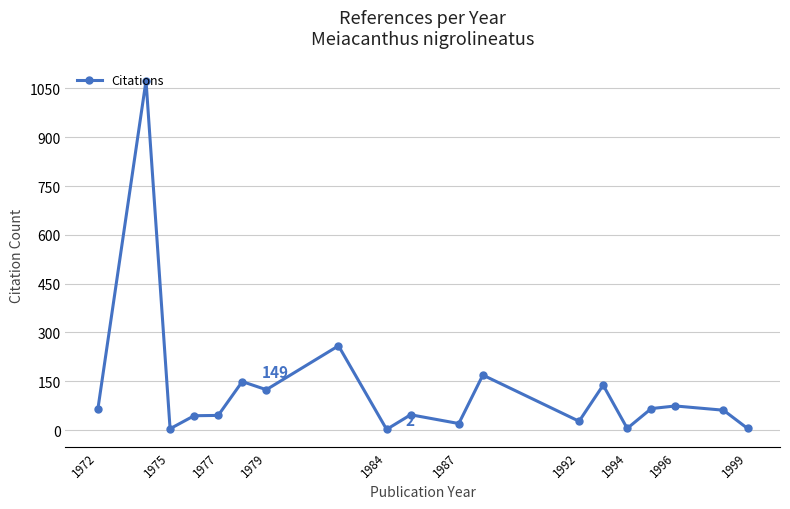

What is the difference between the maximum and minimum values?

1072